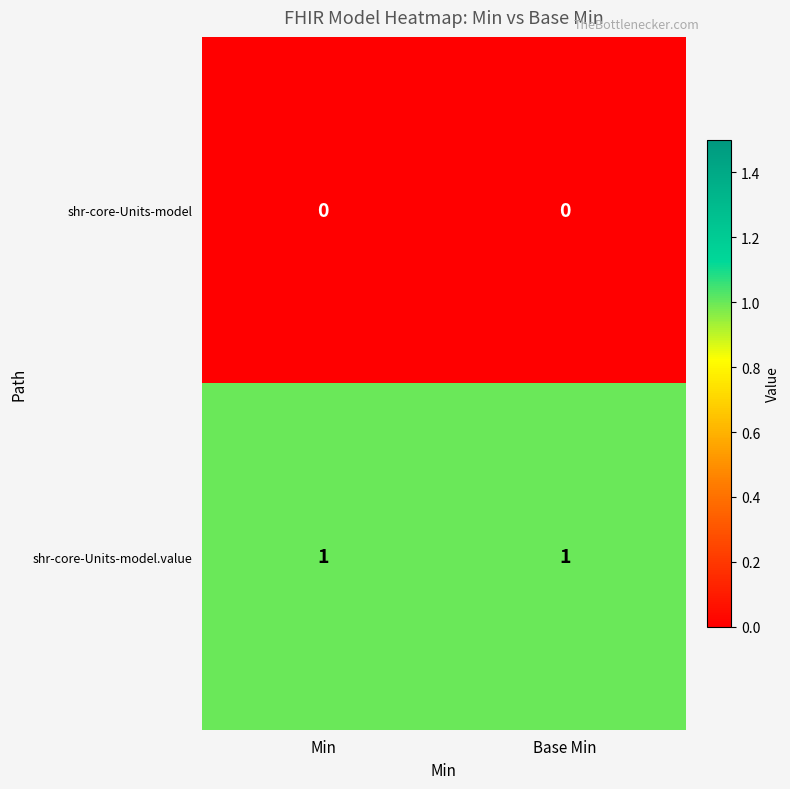

Which series has the largest total across all categories?

shr-core-Units-model.value